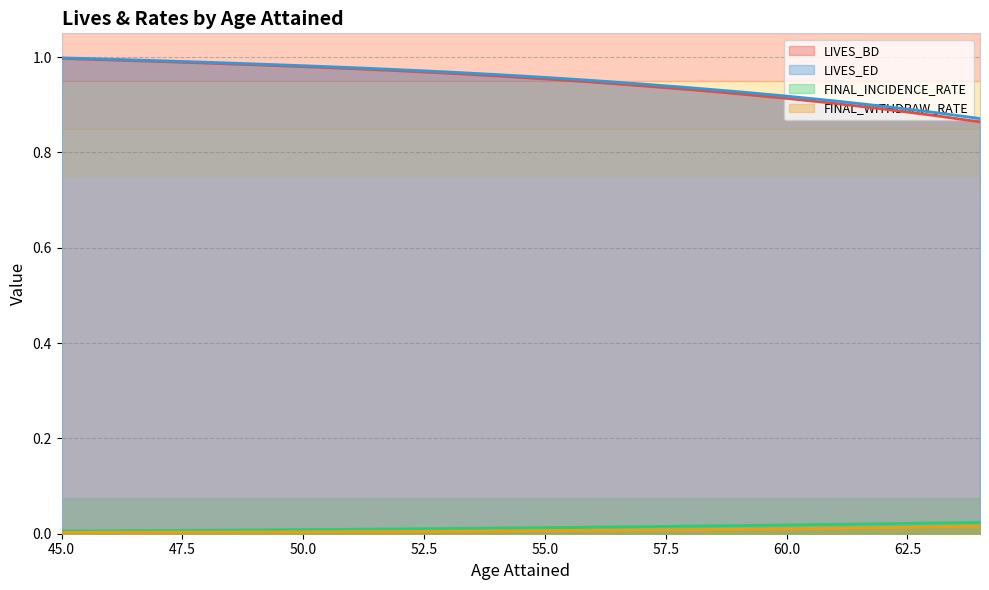

Which series changed the most between 45 and 51?

LIVES_BD